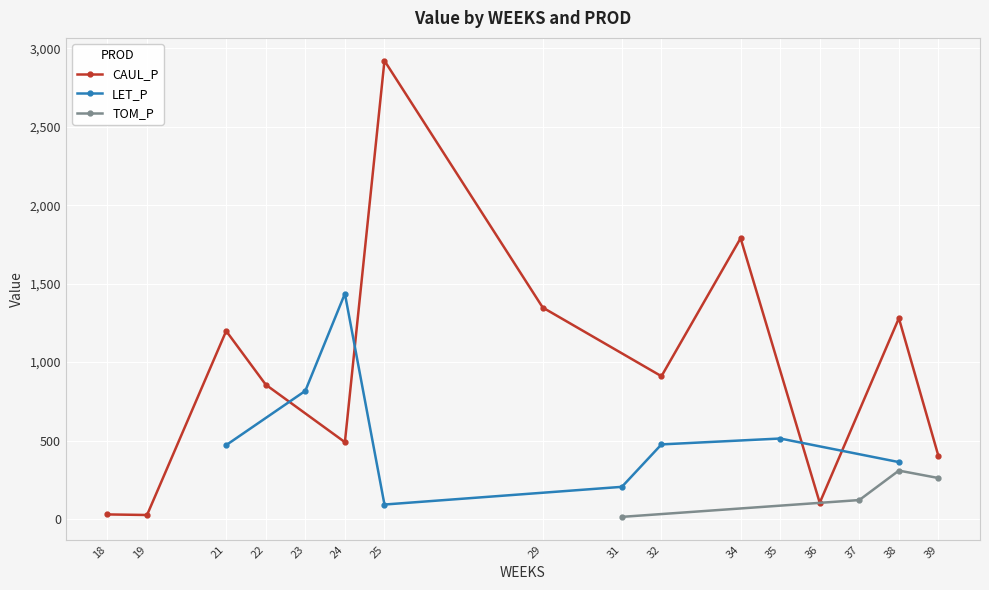

The value of CAUL_P at 29 is 1347.9. True or false?

True